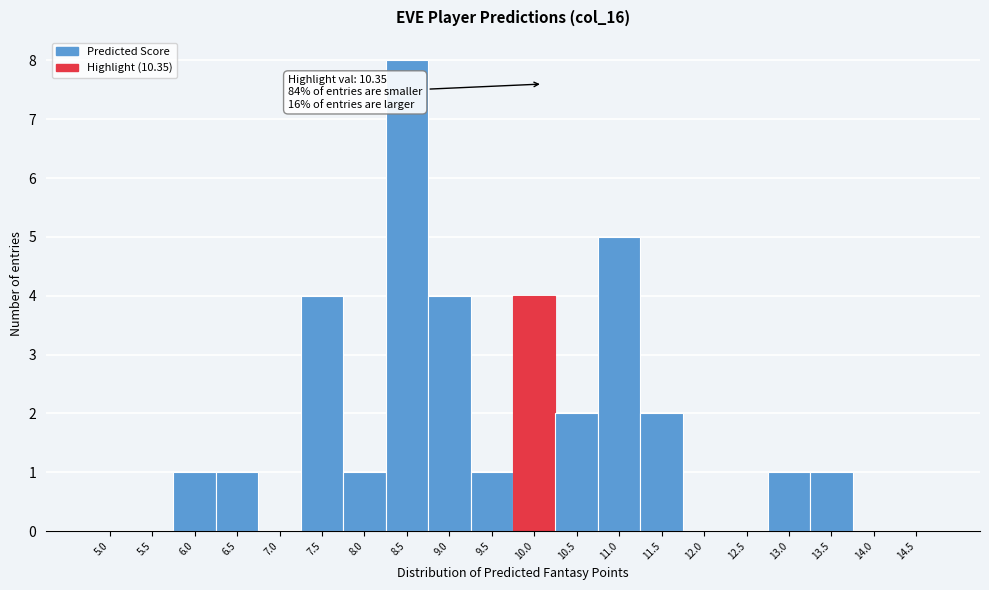

Reading left to right, extract all data points from this chart.

5.0=0	5.5=0	6.0=1	6.5=1	7.0=0	7.5=4	8.0=1	8.5=8	9.0=4	9.5=1	10.0=4	10.5=2	11.0=5	11.5=2	12.0=0	12.5=0	13.0=1	13.5=1	14.0=0	14.5=0